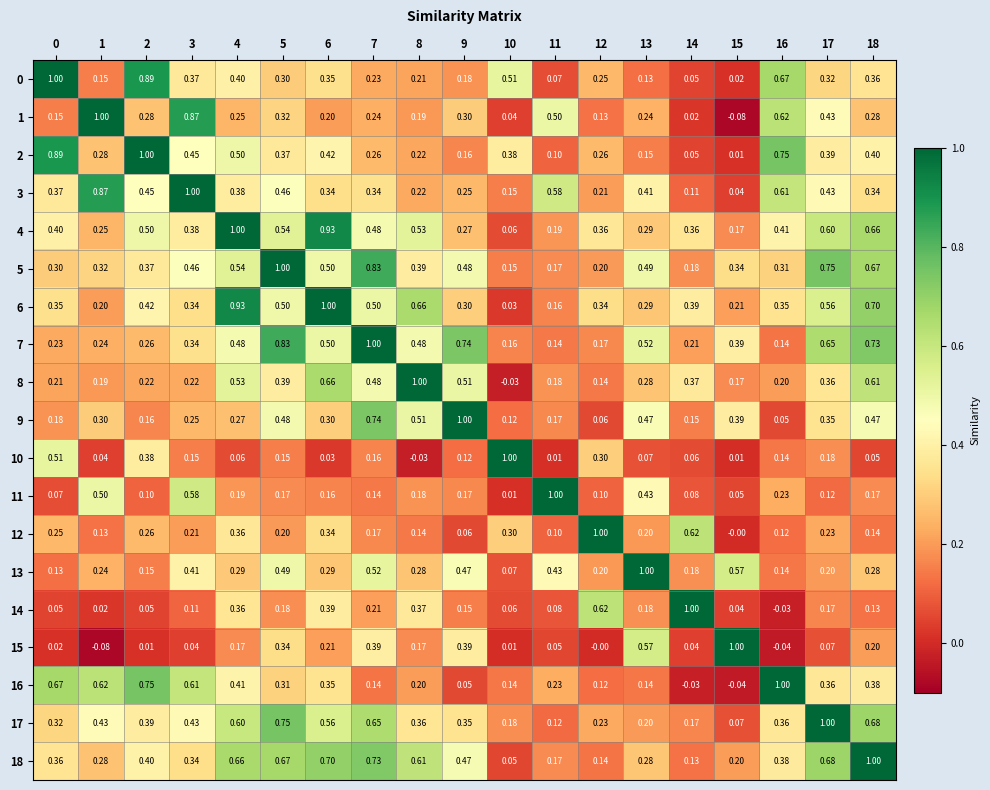

Is the value of 7 at 10 greater than the value of 5 at 0?

No